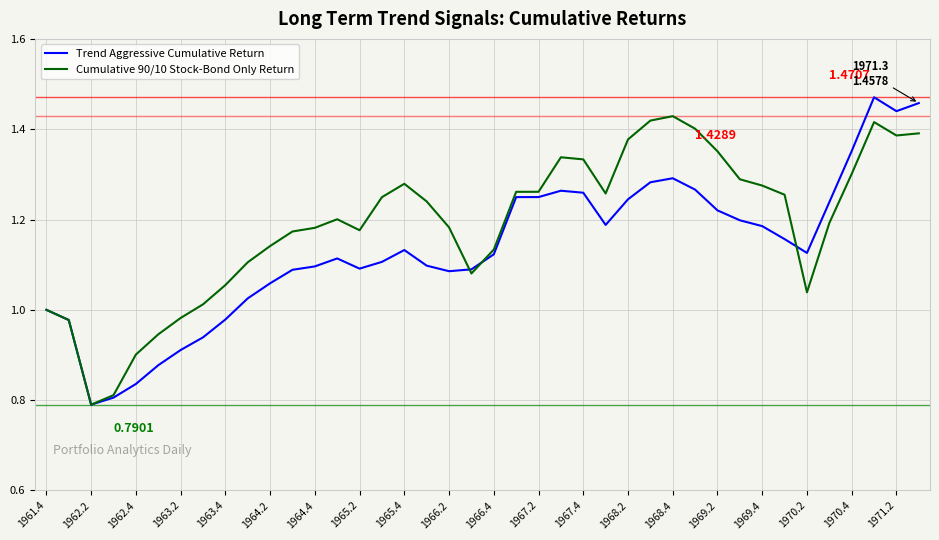

Rank the series by their maximum value, from highest to lowest.

Trend Aggressive Cumulative Return, Cumulative 90/10 Stock-Bond Only Return